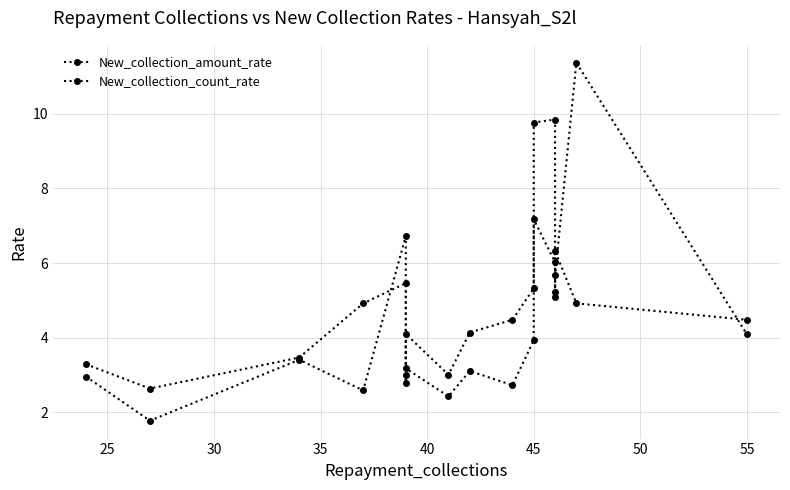

How many times do New_collection_amount_rate and New_collection_count_rate cross each other?

5